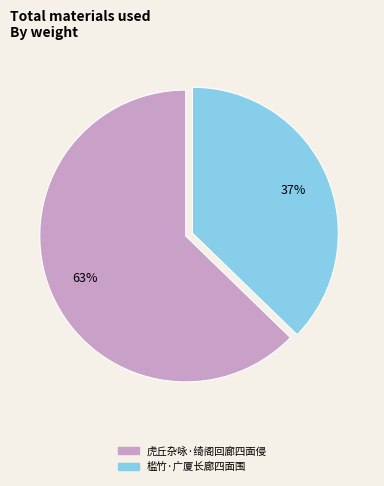

Is 虎丘杂咏·绮阁回廊四面侵 the majority of the pie?

Yes